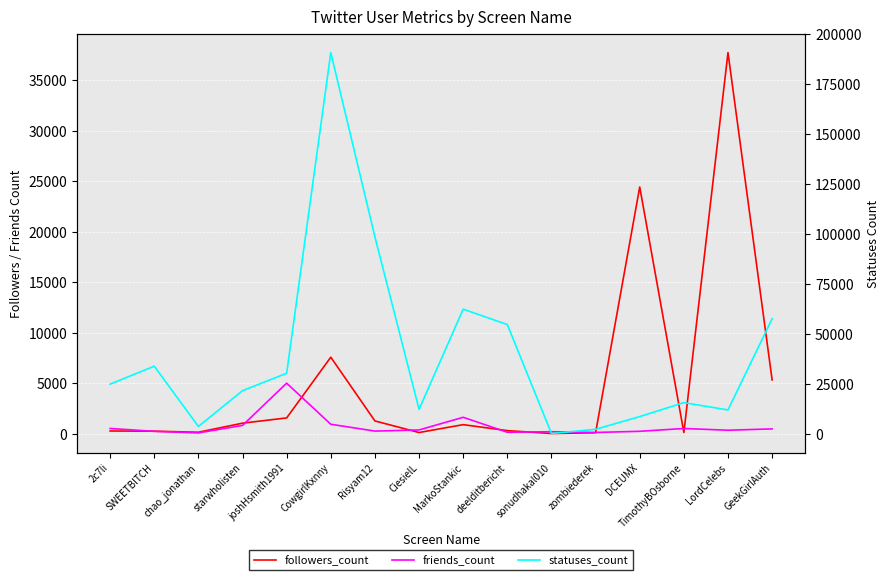

What are all the series names shown in the legend?

followers_count, friends_count, statuses_count